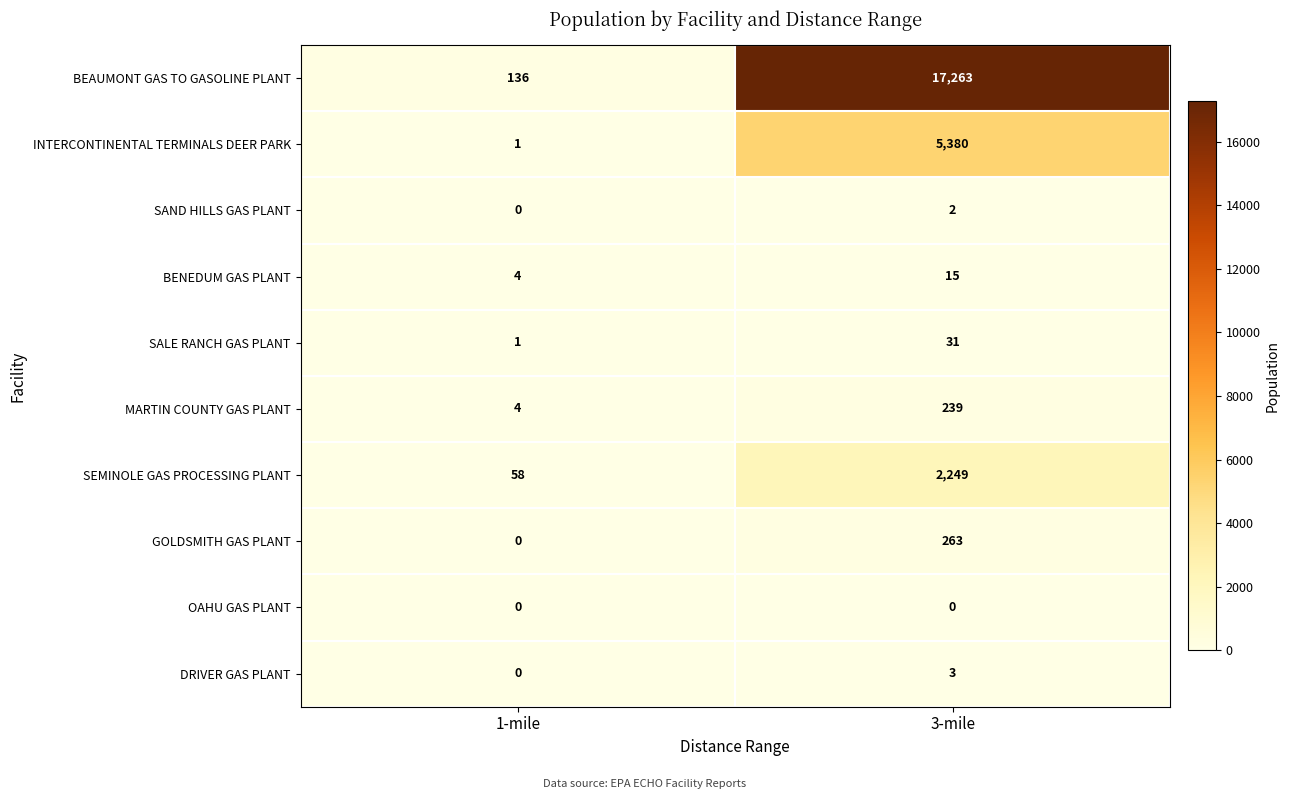

Count the number of categories in the chart.

2